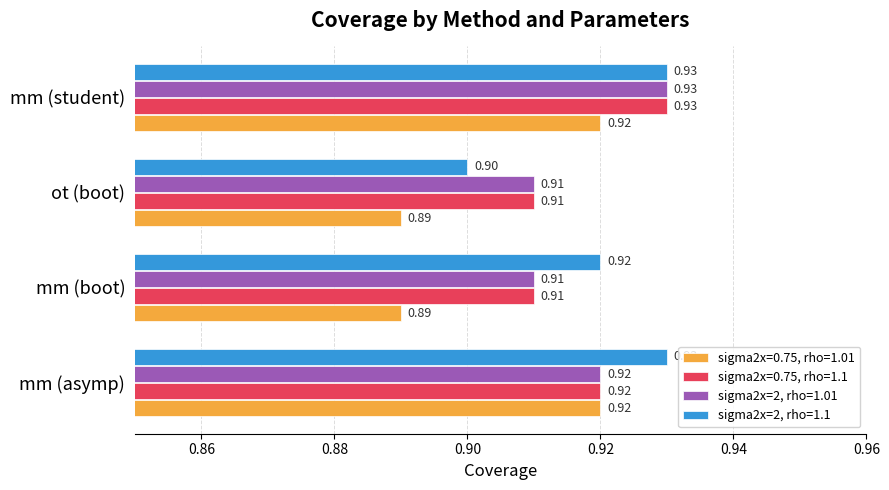

What is the lowest value of the sigma2x=2, rho=1.01 series?

0.9